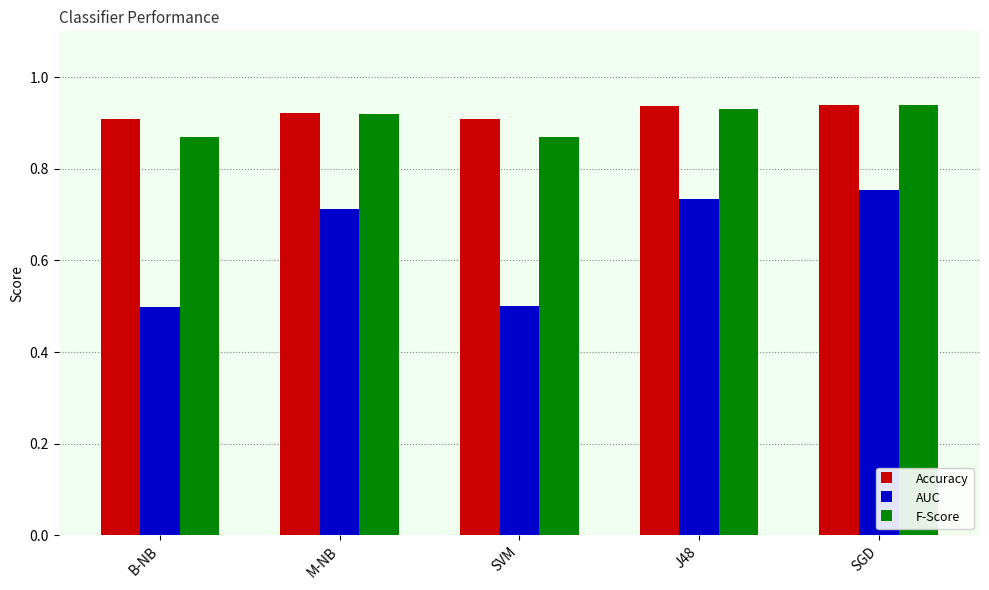

Which series changed the most between SVM and SGD?

AUC